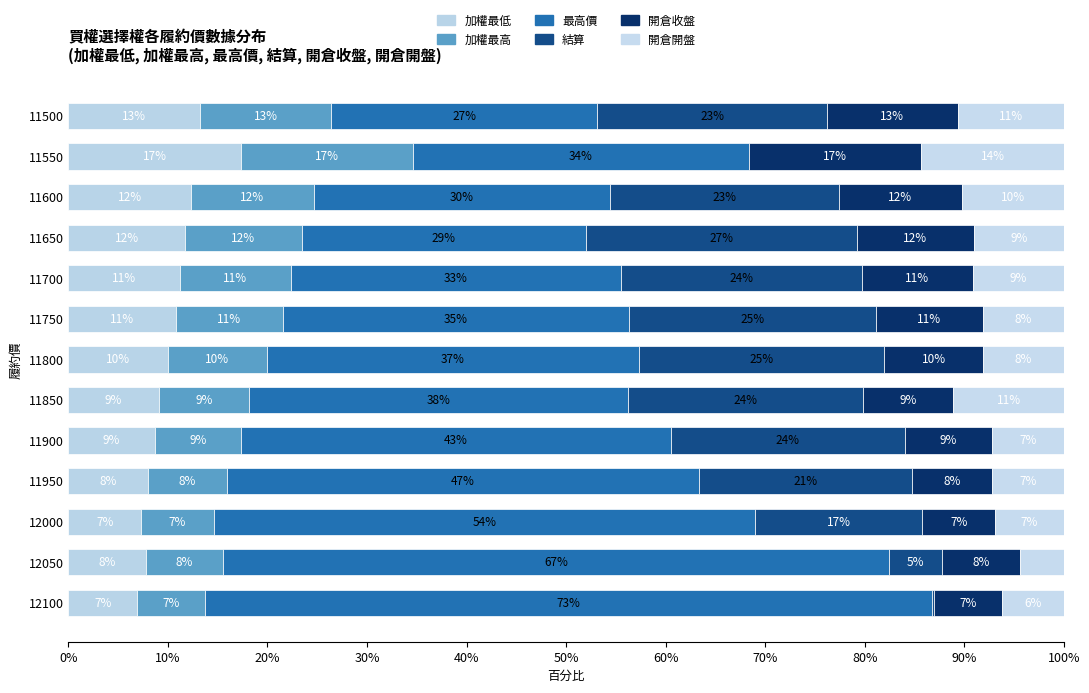

How many distinct data groups are displayed?

6